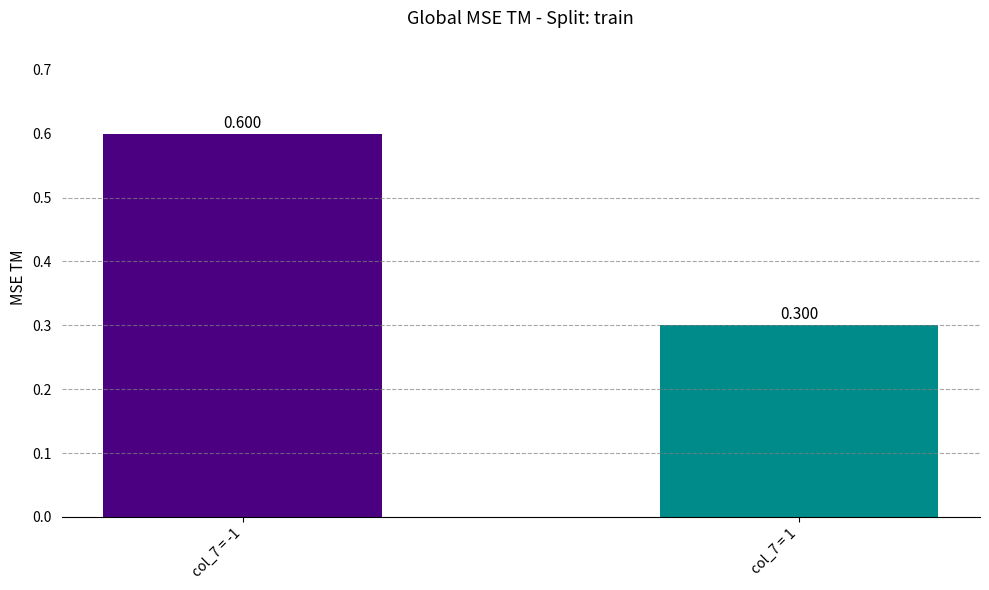

What is the greatest value displayed?

0.6